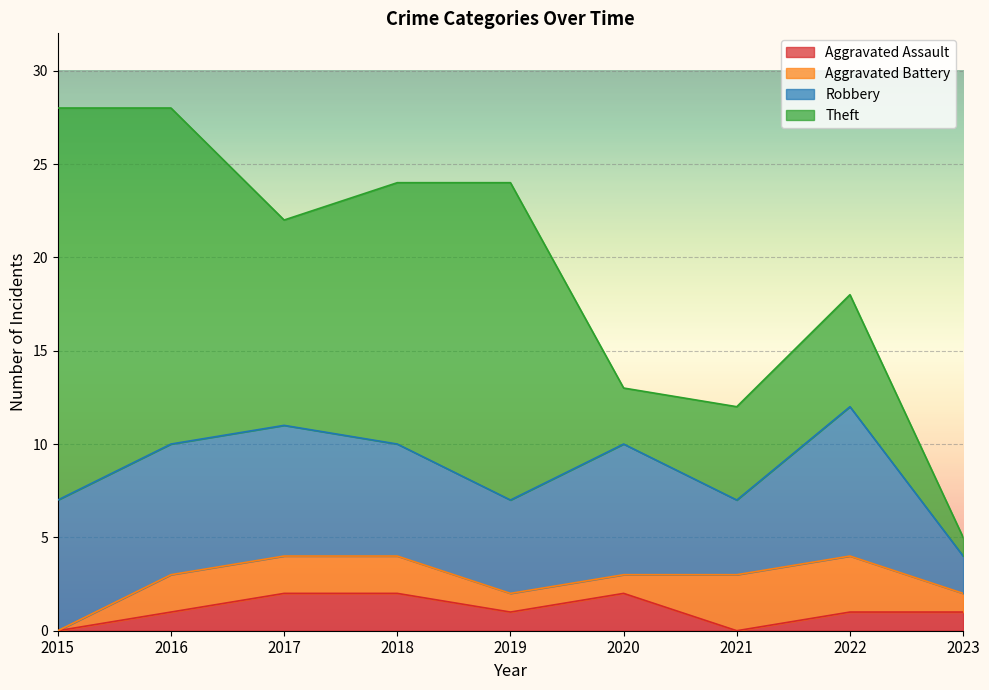

Count the Aggravated Battery values in the range 1 to 2.

6